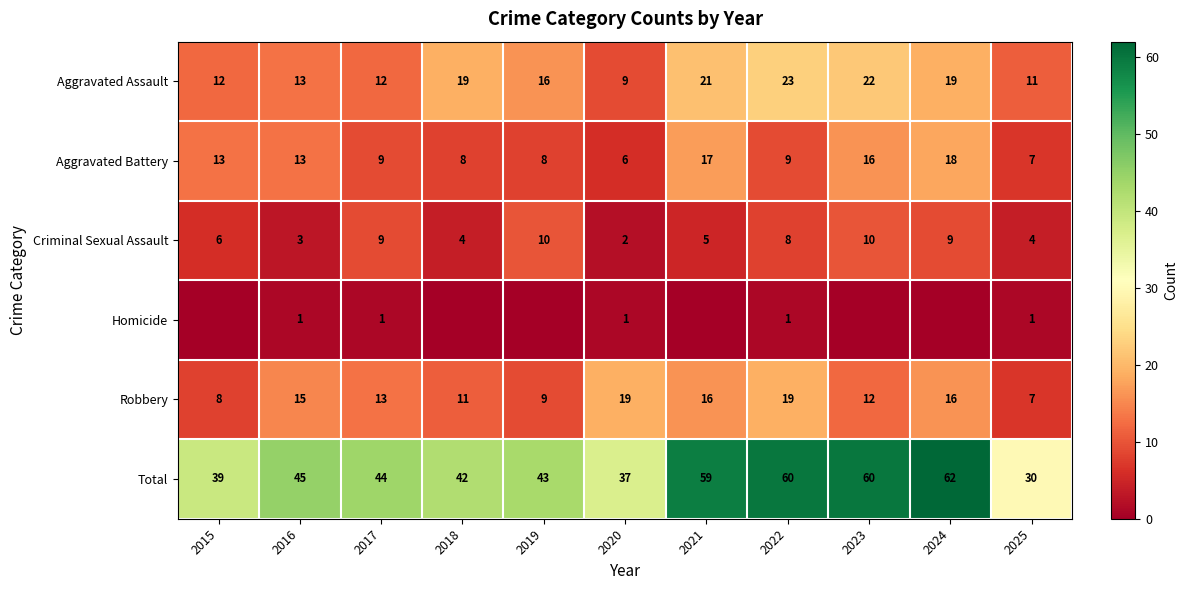

What is the difference between the maximum and second lowest values in the Aggravated Assault series?

12